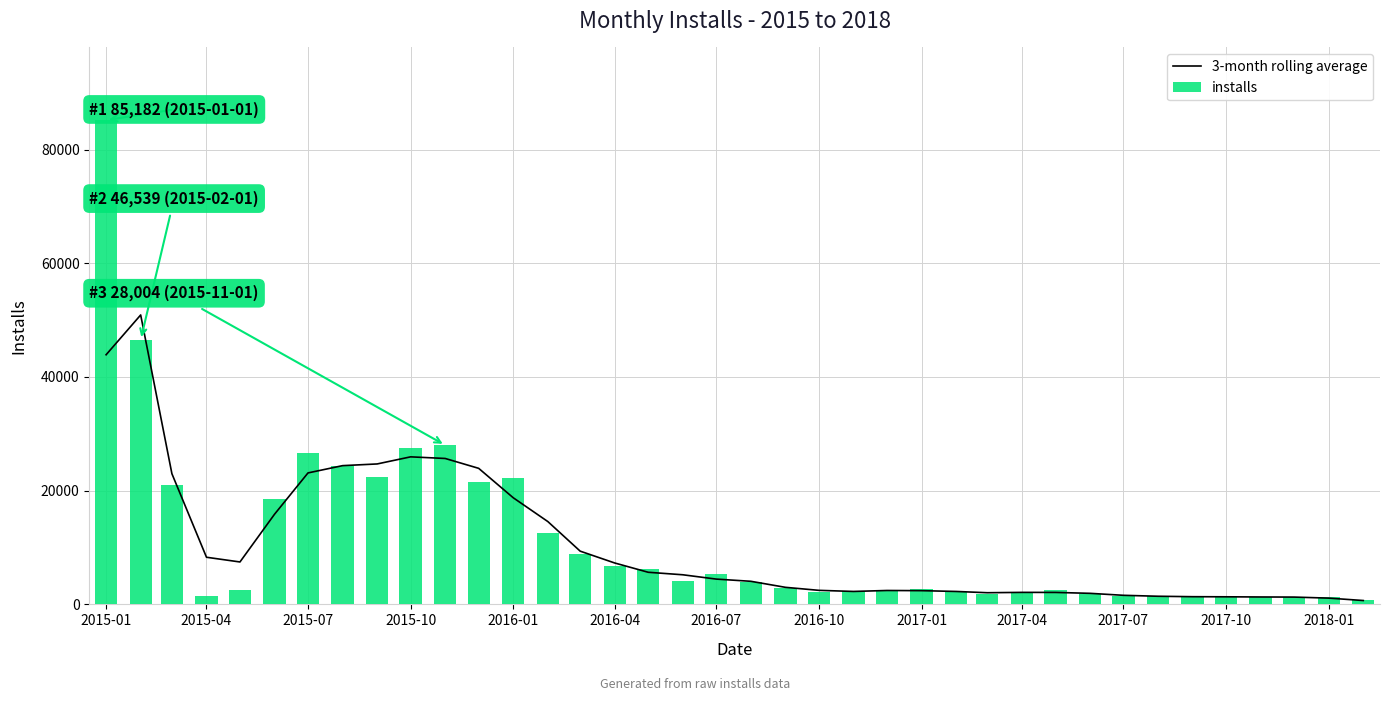

Are the bars horizontal?

No